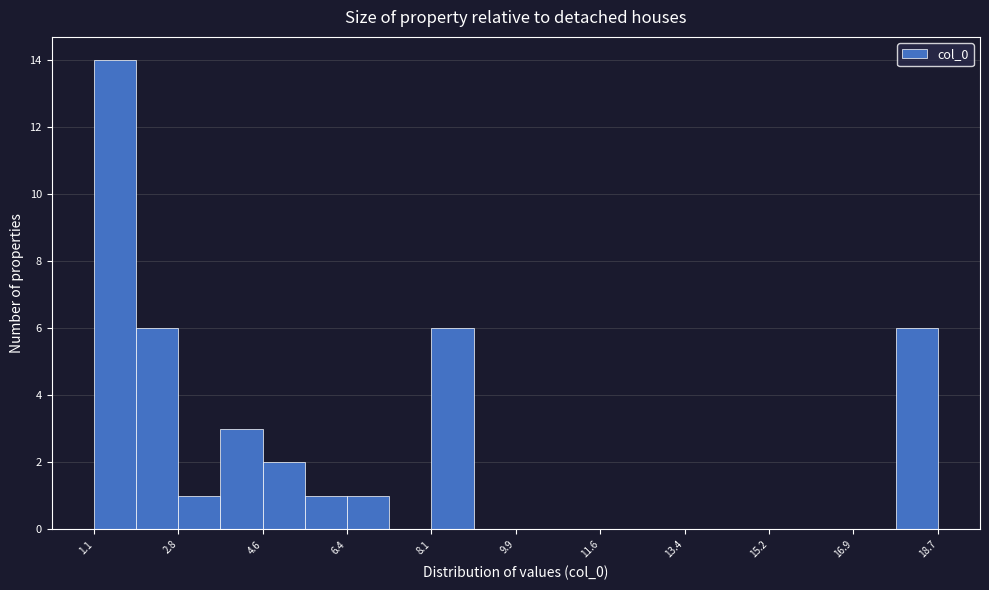

Reading left to right, list every bar in this chart as the range it spans on the x-axis followed by its height. Neither the bar edges nor the heights are printed on the chart, so give them approximately, as read against the axes.

1.0 to 2.0: 14
2.0 to 2.8: 6
2.8 to 3.8: 1
3.8 to 4.6: 3
4.6 to 5.4: 2
5.4 to 6.4: 1
6.4 to 7.2: 1
7.2 to 8.2: 0
8.2 to 9.0: 6
9.0 to 9.8: 0
9.8 to 10.8: 0
10.8 to 11.6: 0
11.6 to 12.6: 0
12.6 to 13.4: 0
13.4 to 14.2: 0
14.2 to 15.2: 0
15.2 to 16.0: 0
16.0 to 17.0: 0
17.0 to 17.8: 0
17.8 to 18.6: 6